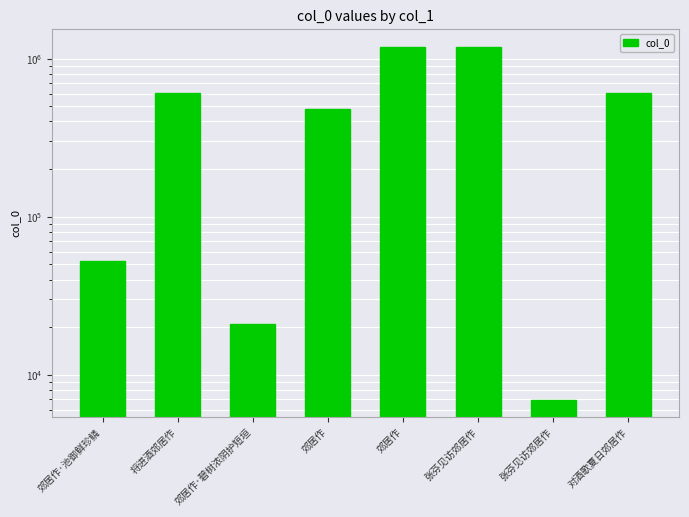

At which label is the value closest to 595987?

将进酒郊居作